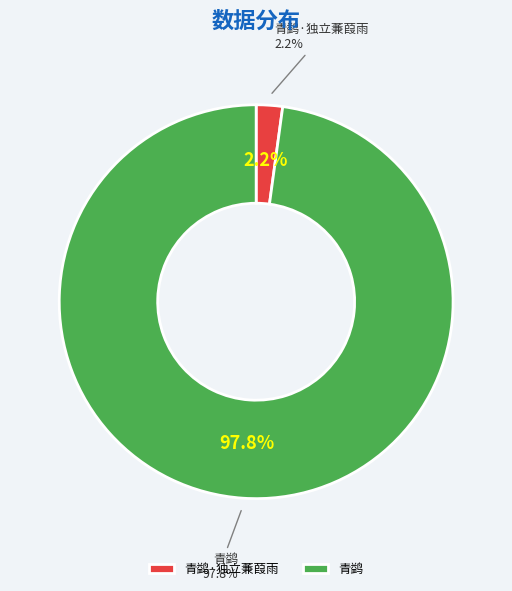

How many slices are in this pie chart?

2